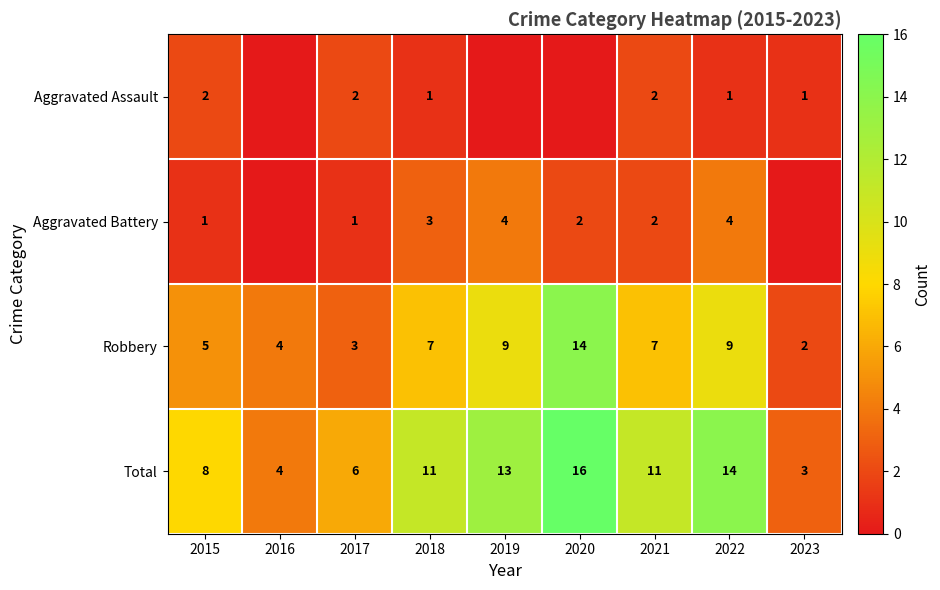

How many data points in Robbery are less than 7?

4